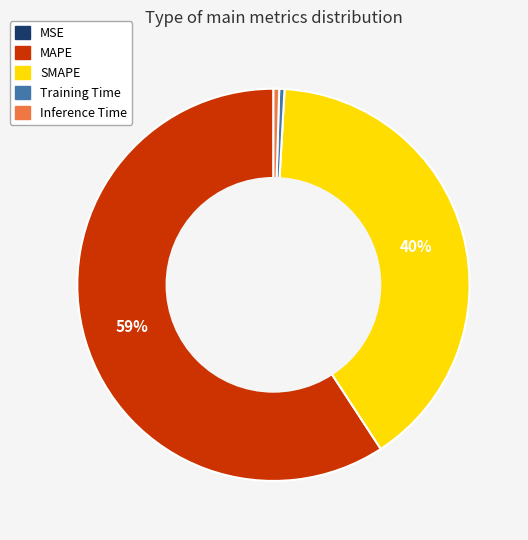

True or false: MAPE accounts for 59% of the total.

True